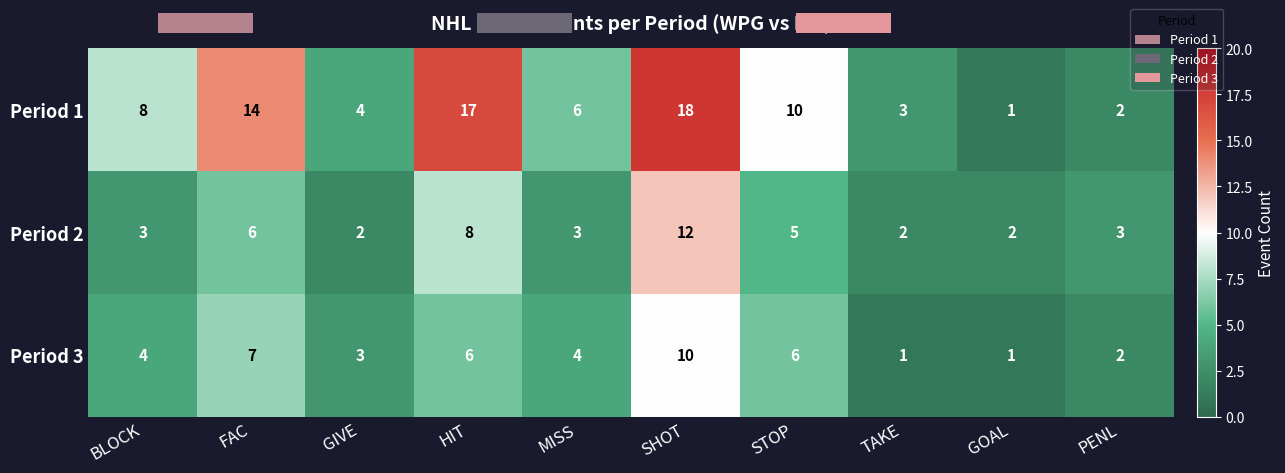

Is the value of Period 2 at HIT greater than the value of Period 3 at SHOT?

No